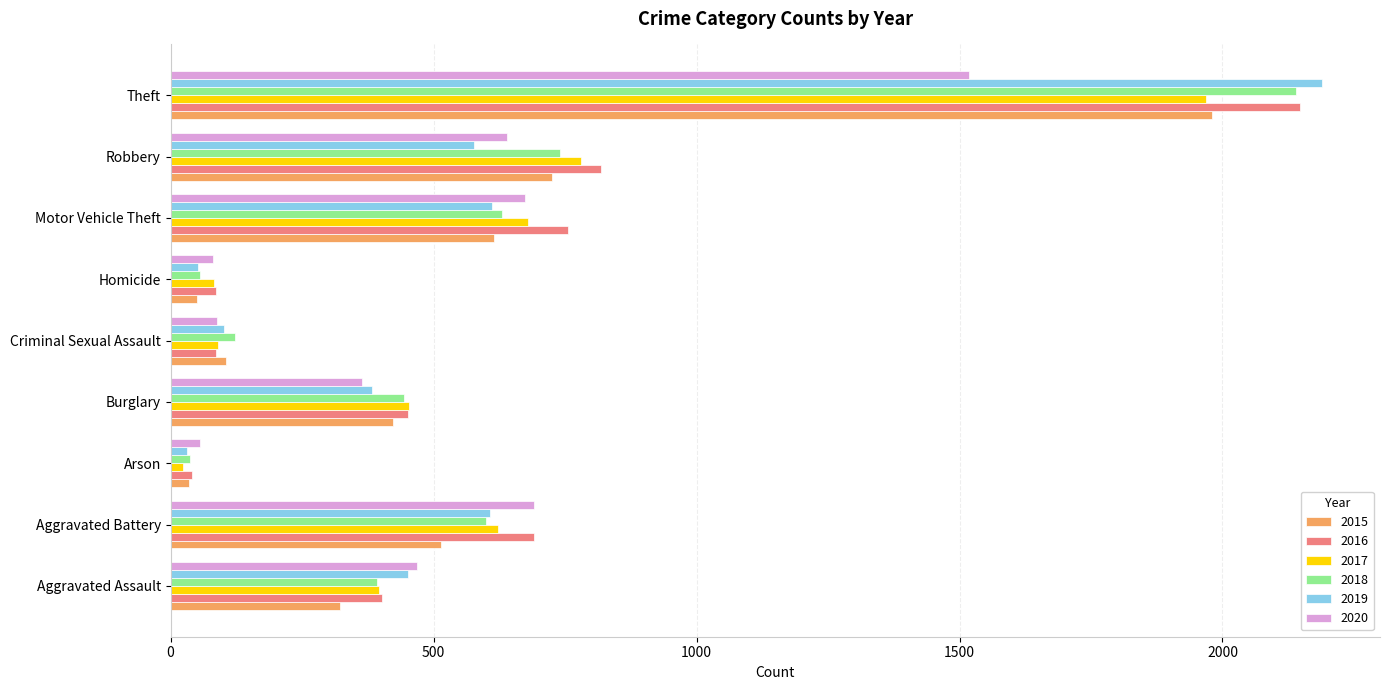

At which category does the chart reach its minimum across all series?

Arson